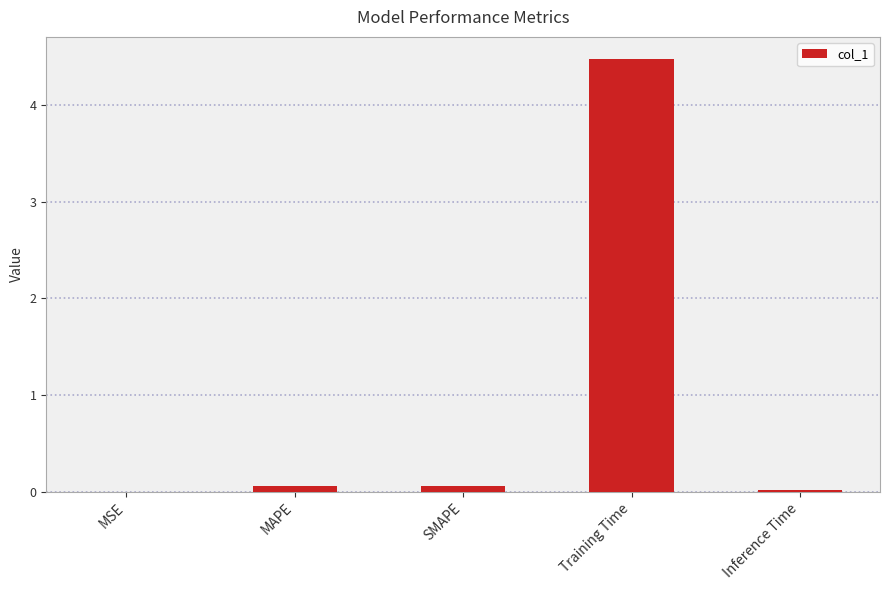

What is the sum of all values?

4.6